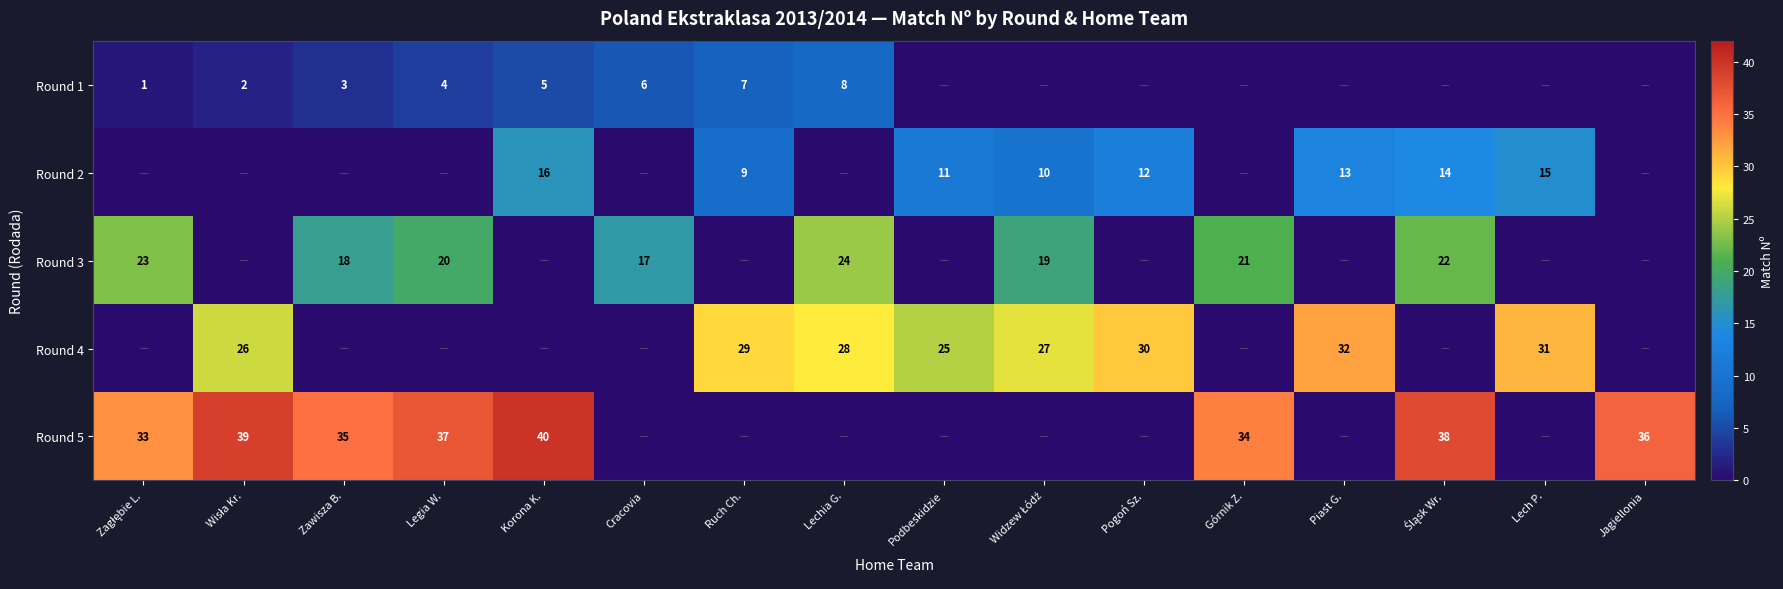

At which category is the sum across all series the highest?

Śląsk Wr.